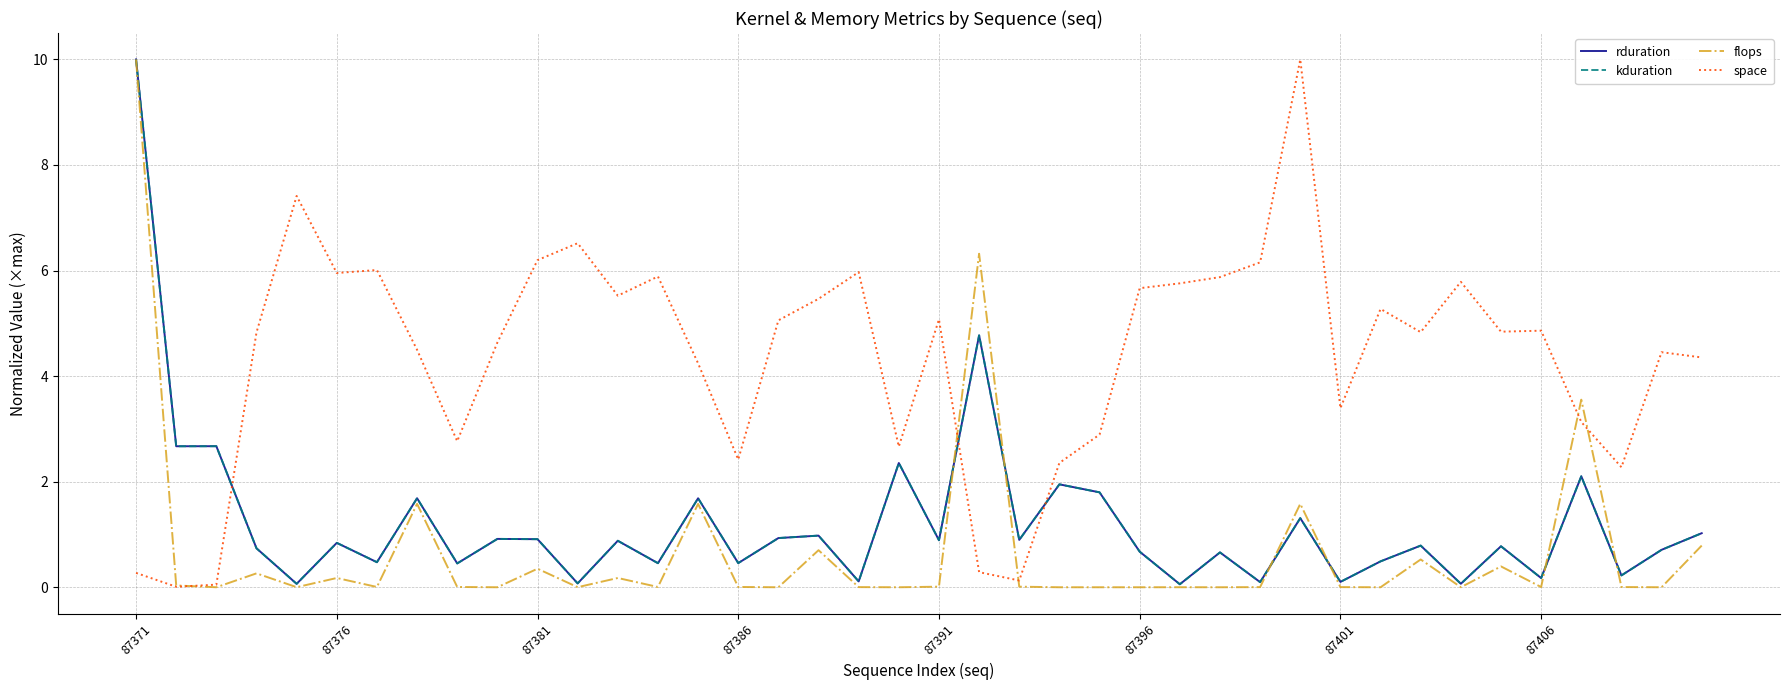

In space, how many points are higher than both neighbors (excluding endpoints)?

11